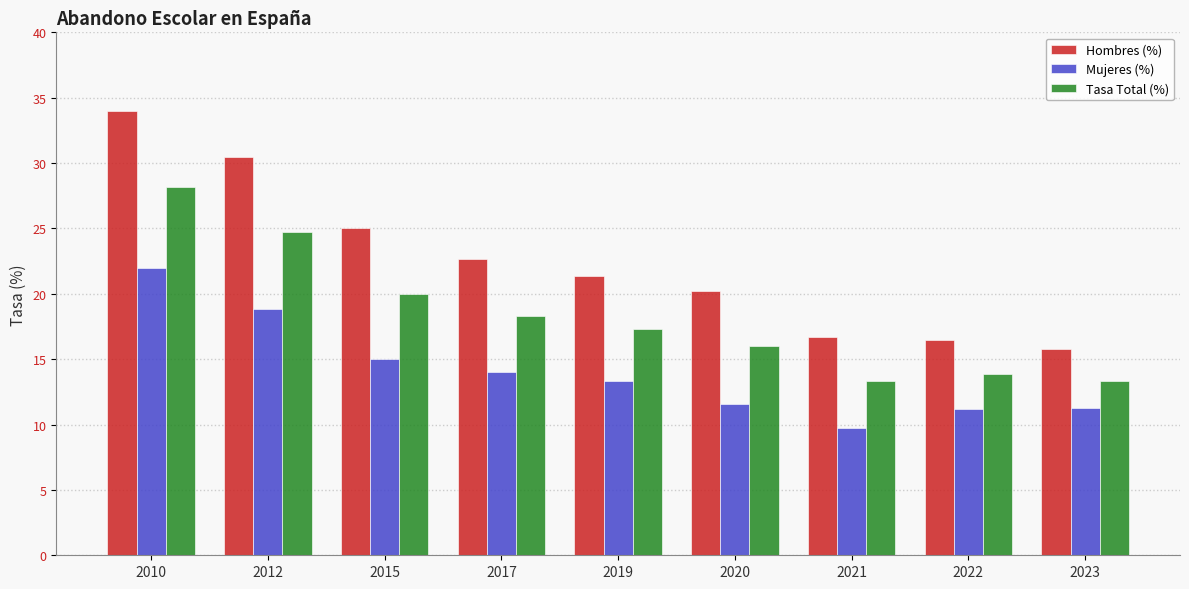

What is the difference between the Mujeres (%) values at 2010 and 2017?

8.0